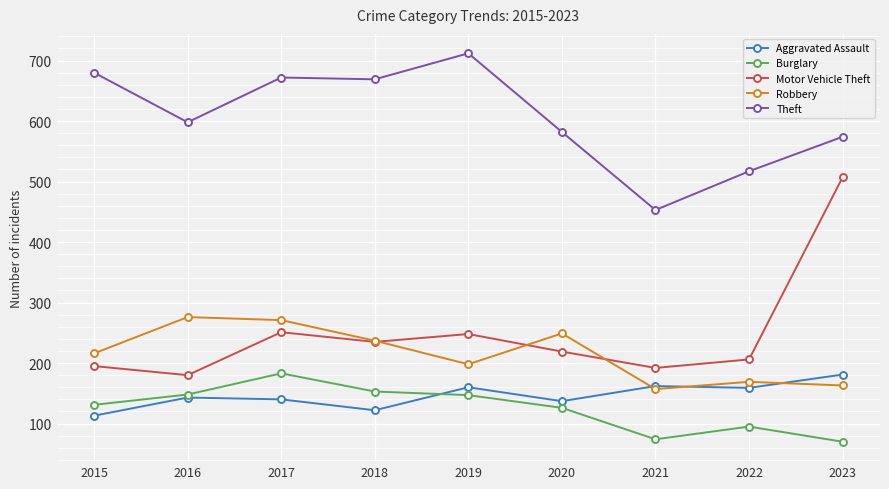

Which series ends up on top after the final intersection of Aggravated Assault and Robbery?

Aggravated Assault